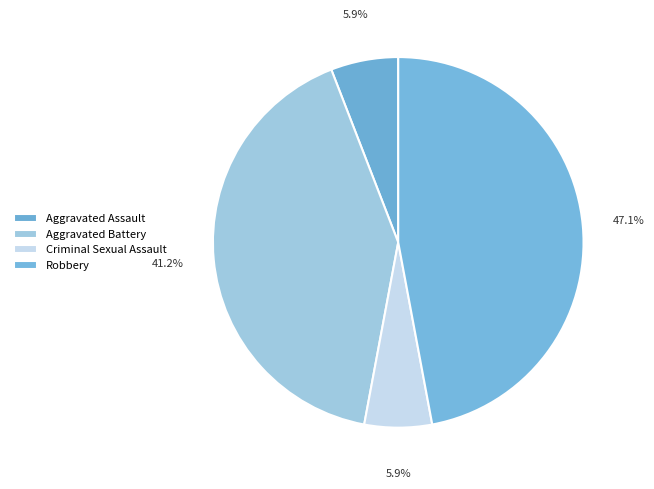

What is the largest slice in the pie chart?

Robbery